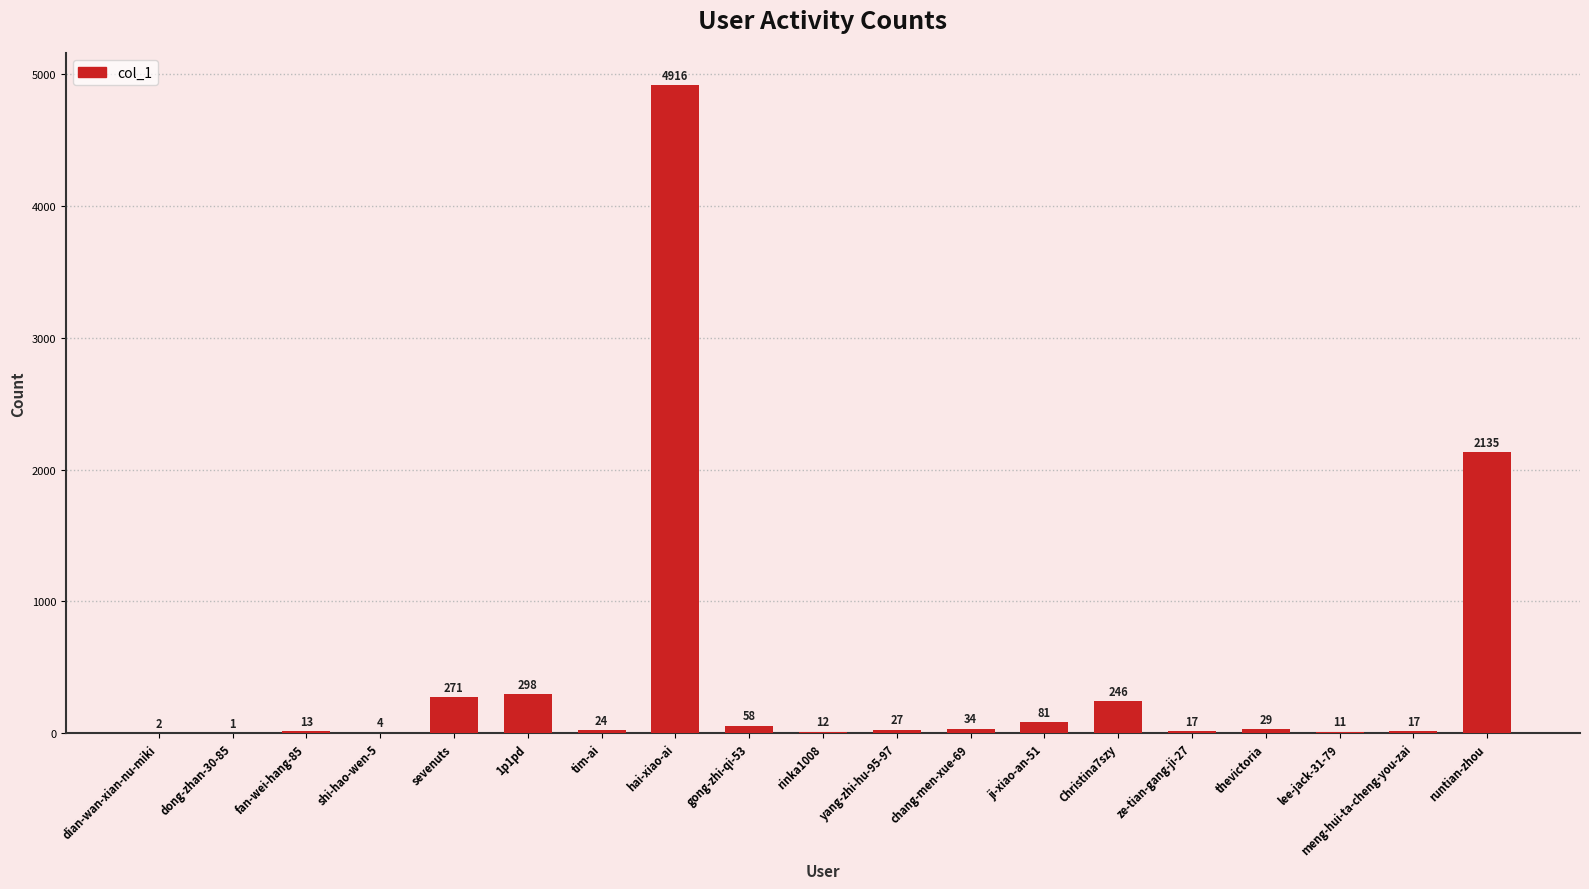

At which label is the value closest to 2458?

runtian-zhou